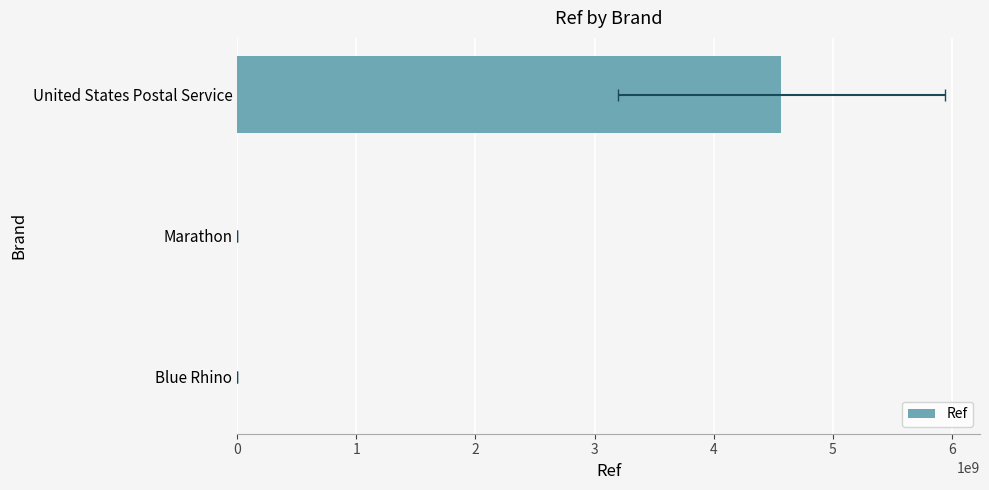

Rank the categories by value from highest to lowest.

United States Postal Service, Marathon, Blue Rhino